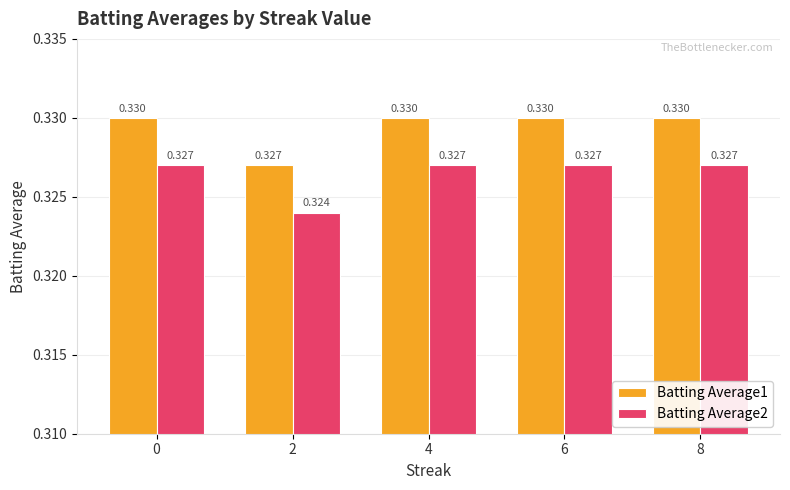

At which label is Batting Average2 closest to 0?

2